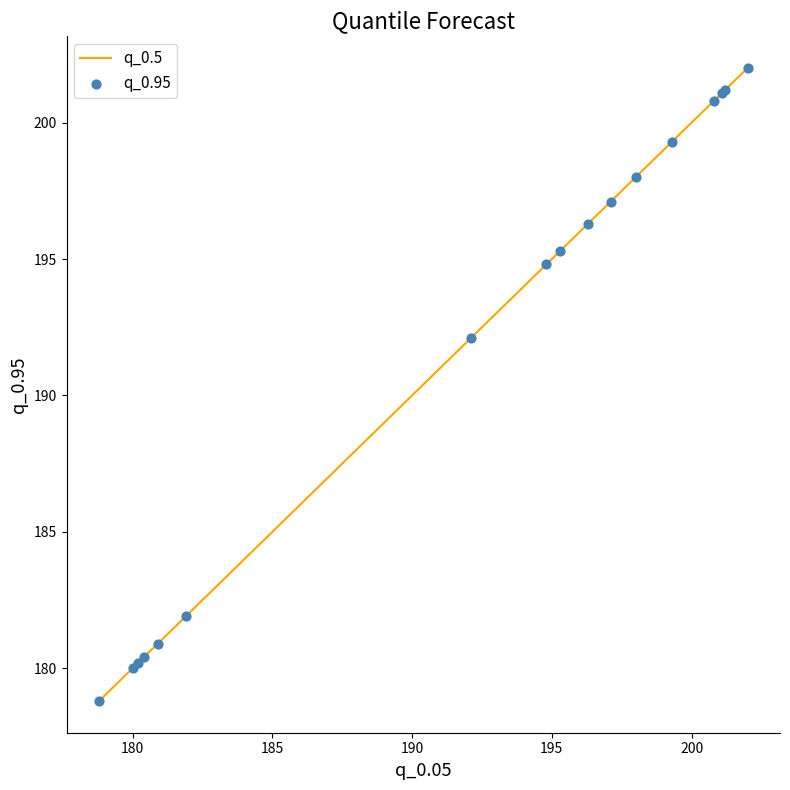

What is the maximum value shown in the chart?

202.0